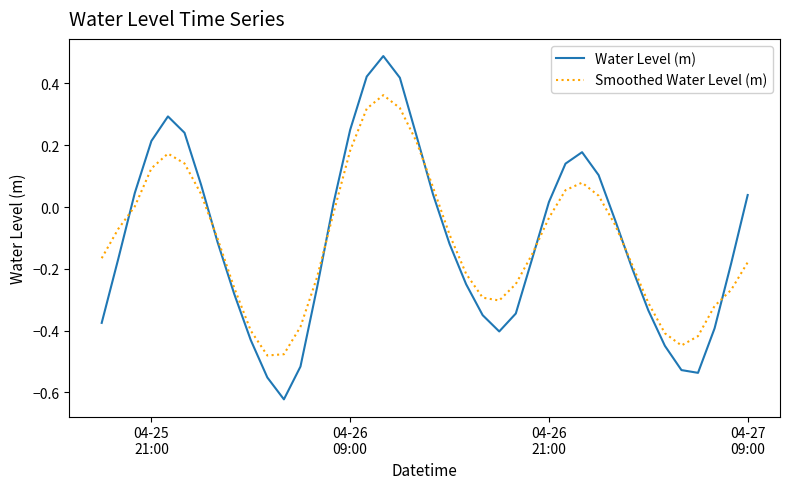

Rank the series by their maximum value, from lowest to highest.

Smoothed Water Level (m), Water Level (m)